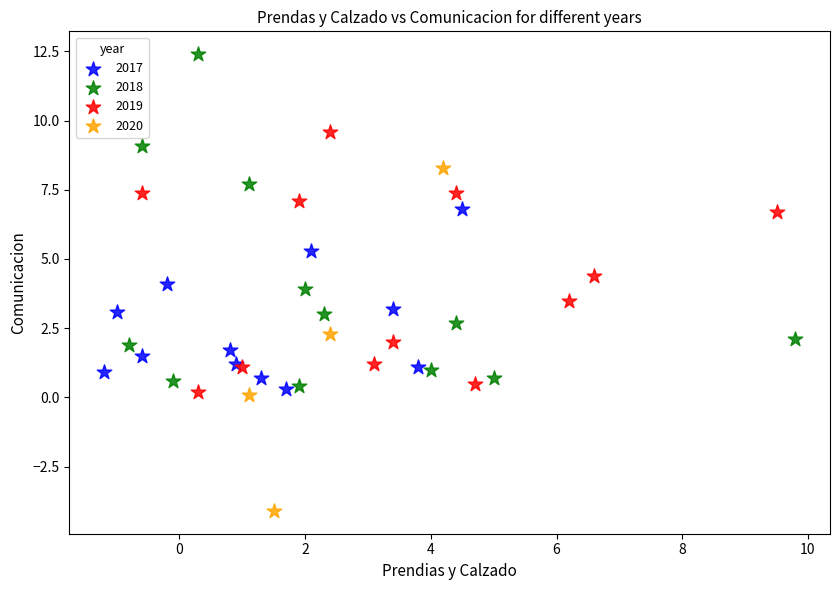

What are all the series names shown in the legend?

2017, 2018, 2019, 2020